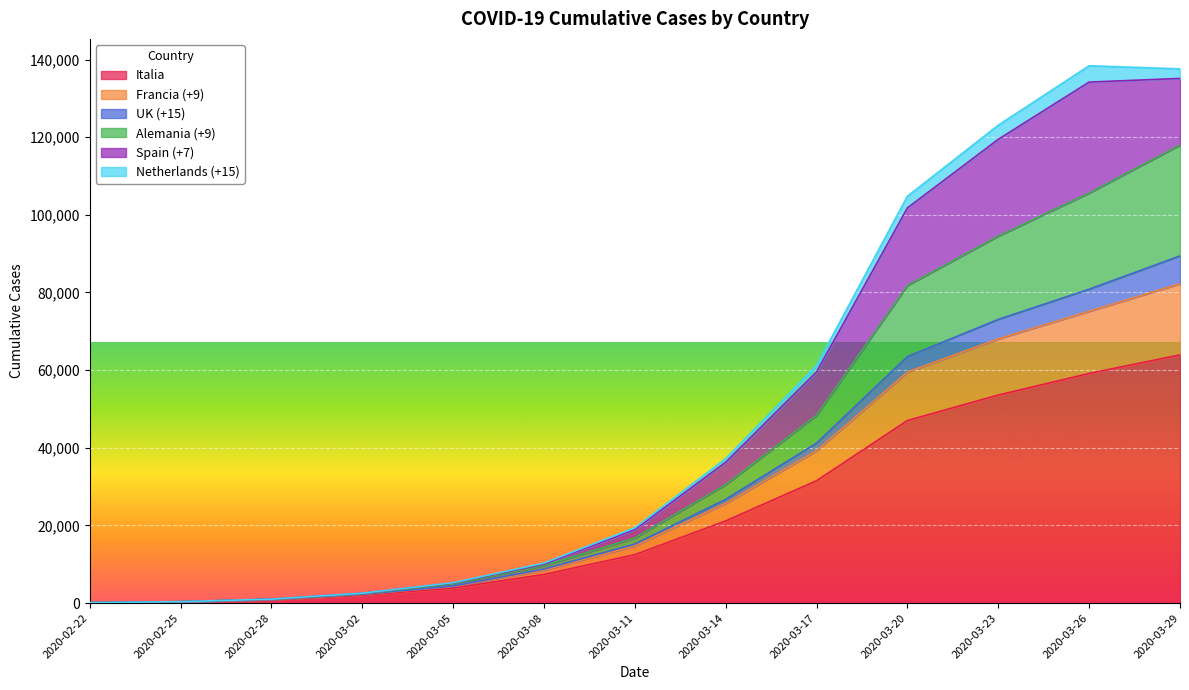

How many values in the Alemania (+9) series exceed 18906?

6